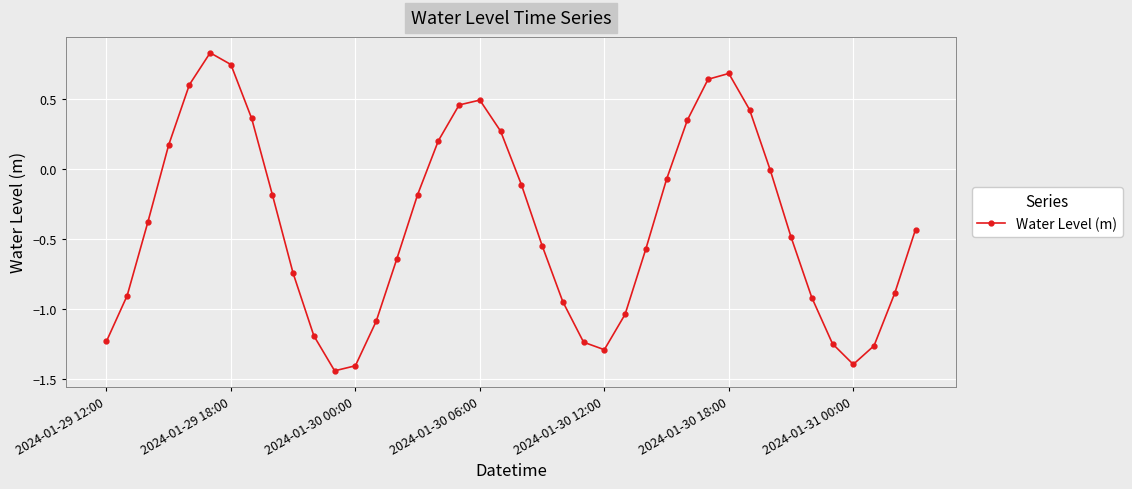

How many points are higher than both their immediate neighbors (excluding endpoints)?

3